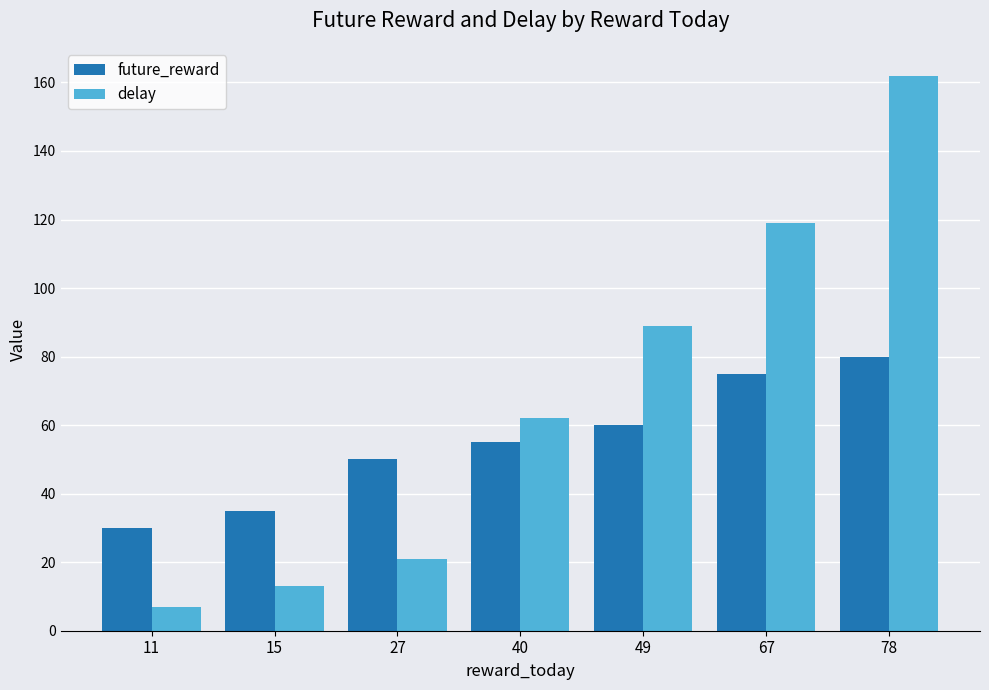

Are the bars horizontal?

No